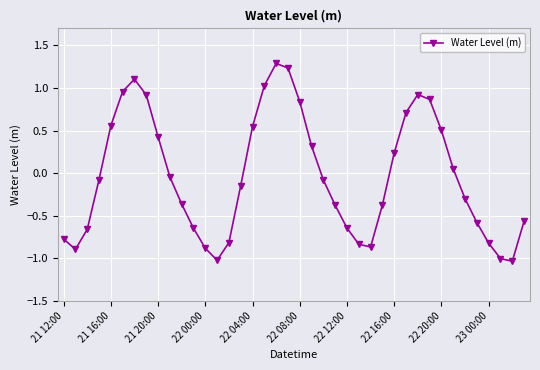

How many points are higher than both their immediate neighbors (excluding endpoints)?

3